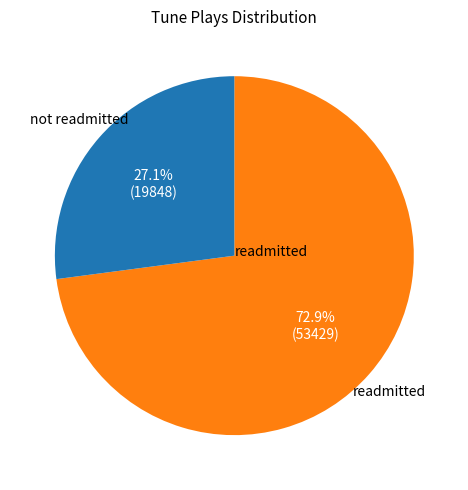

Does any single category account for the majority?

Yes